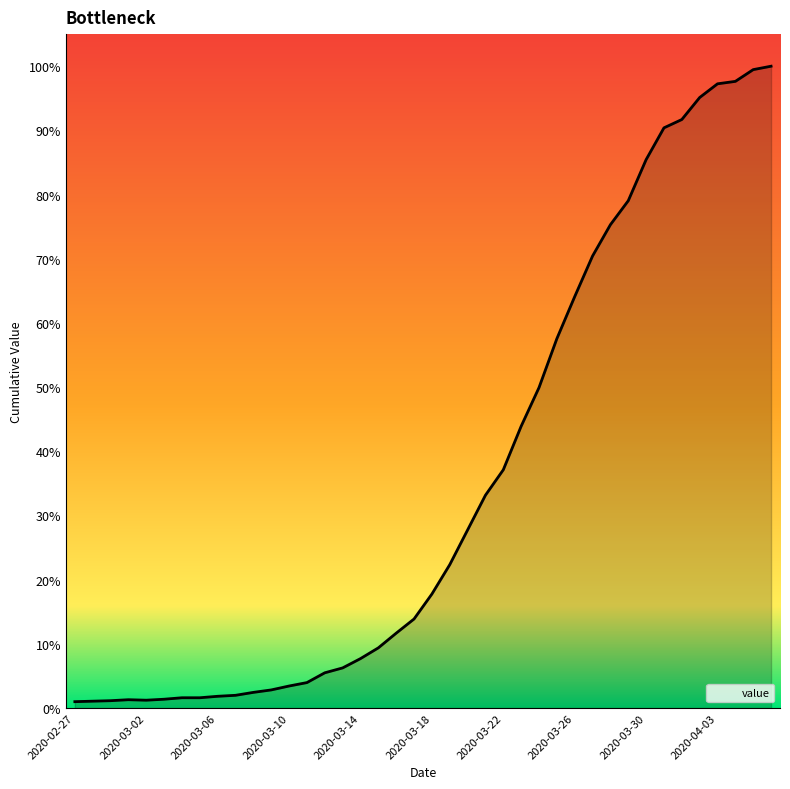

Reading left to right, what are all the values shown in this chart?

13	14	15	17	16	18	21	21	24	26	32	37	45	52	72	82	101	123	153	182	233	293	364	435	487	576	655	755	841	924	988	1037	1121	1186	1203	1248	1276	1281	1305	1312